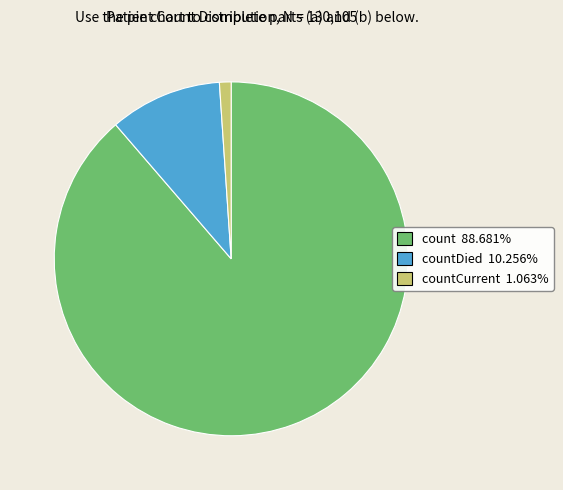

Is there a majority slice in this chart?

Yes